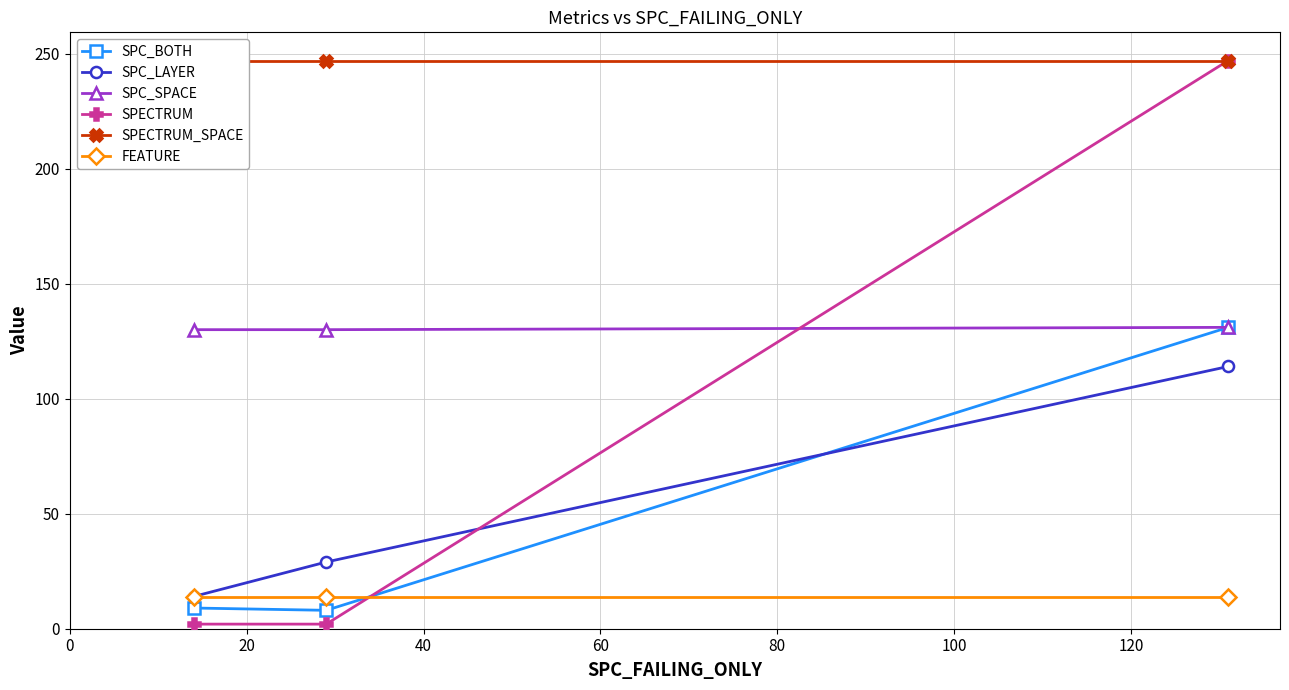

What is the lowest value of the SPC_SPACE series?

130